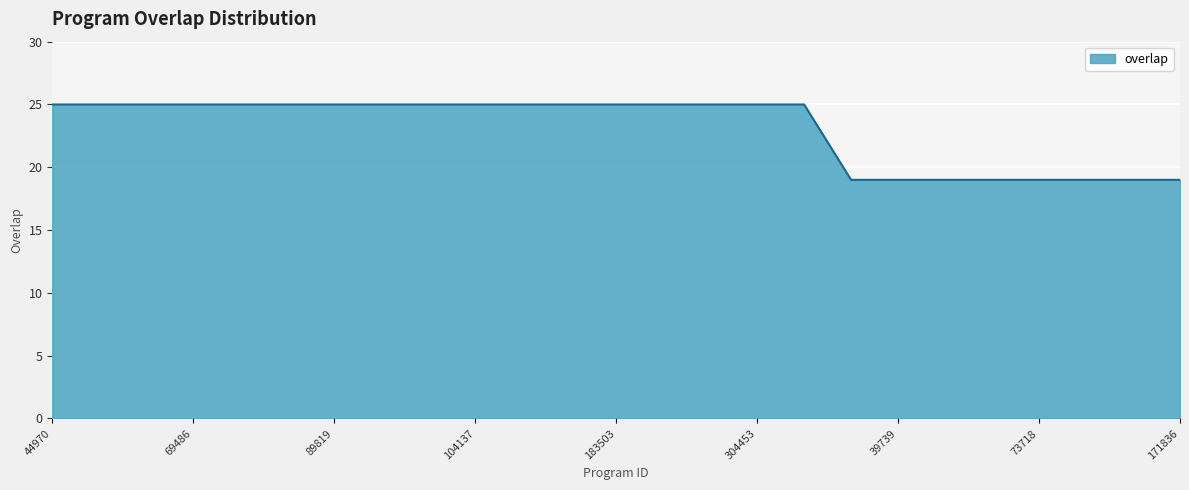

What is the maximum value shown in the chart?

25